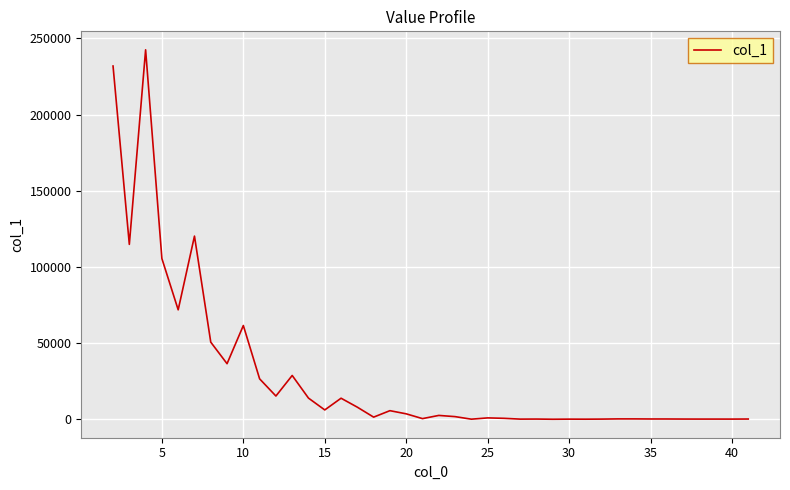

What is the difference between the maximum and minimum values?

242467.3